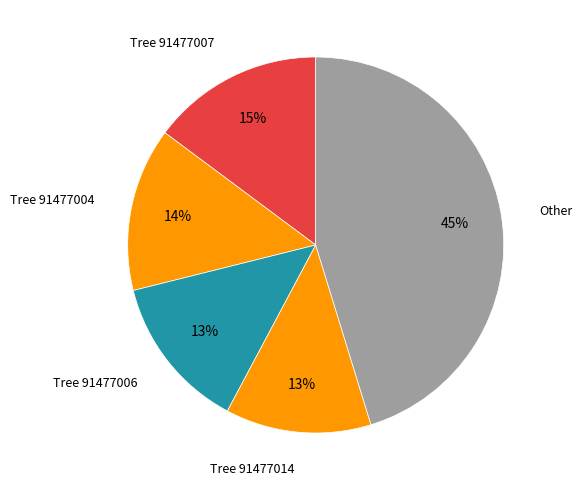

Which slice is the largest?

Other